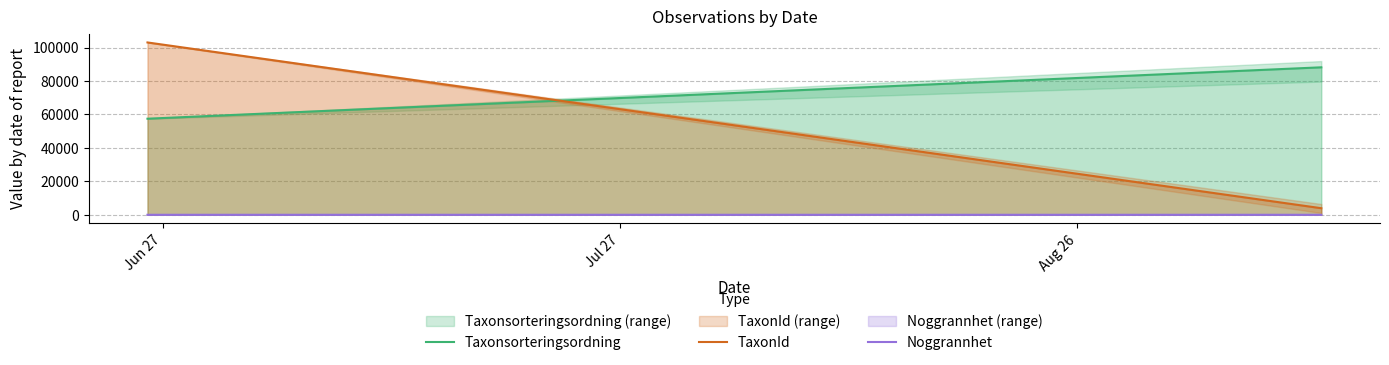

True or false: TaxonId has a value of 1636.9 at Jul 27.

False